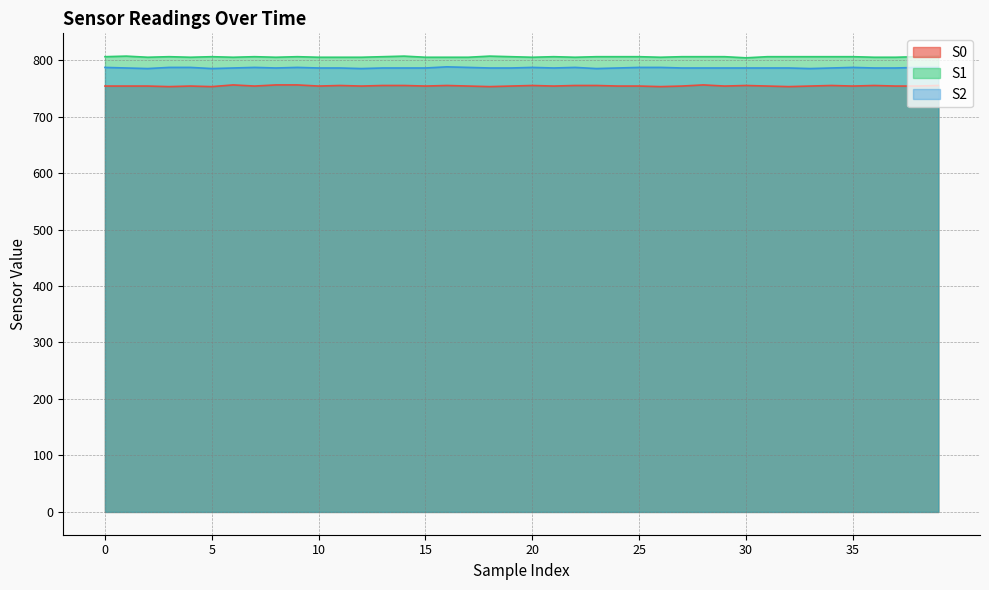

How many S1 values are between 805 and 806?

35